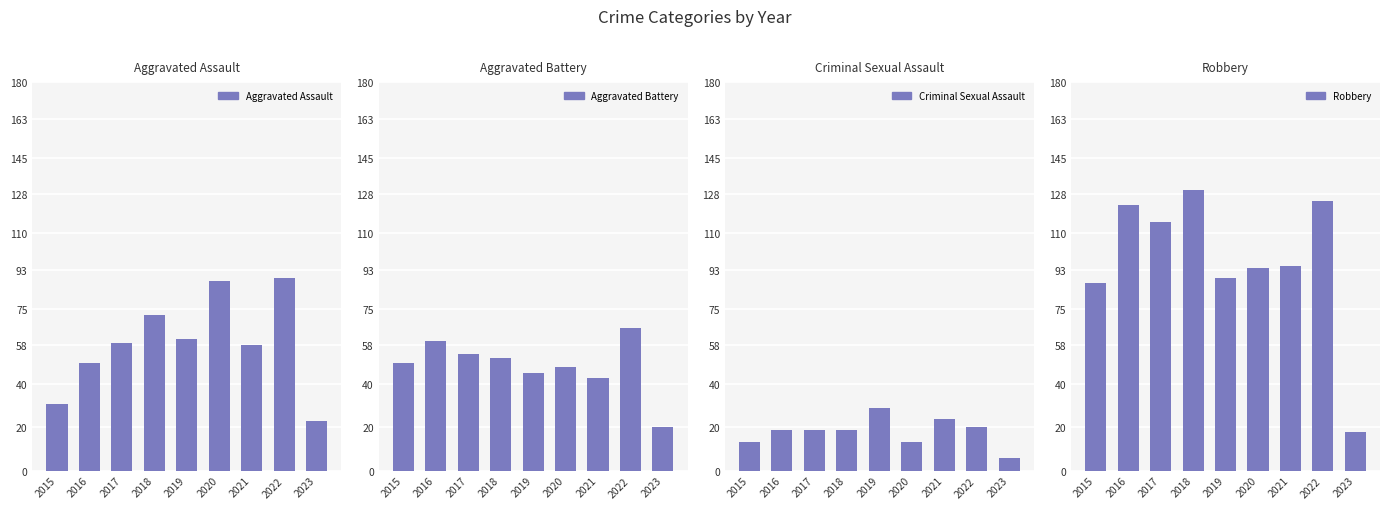

Reading right to left, transcribe all the data shown in this chart.

Aggravated Assault: 2023=23	2022=89	2021=58	2020=88	2019=61	2018=72	2017=59	2016=50	2015=31
Aggravated Battery: 2023=20	2022=66	2021=43	2020=48	2019=45	2018=52	2017=54	2016=60	2015=50
Criminal Sexual Assault: 2023=6	2022=20	2021=24	2020=13	2019=29	2018=19	2017=19	2016=19	2015=13
Robbery: 2023=18	2022=125	2021=95	2020=94	2019=89	2018=130	2017=115	2016=123	2015=87